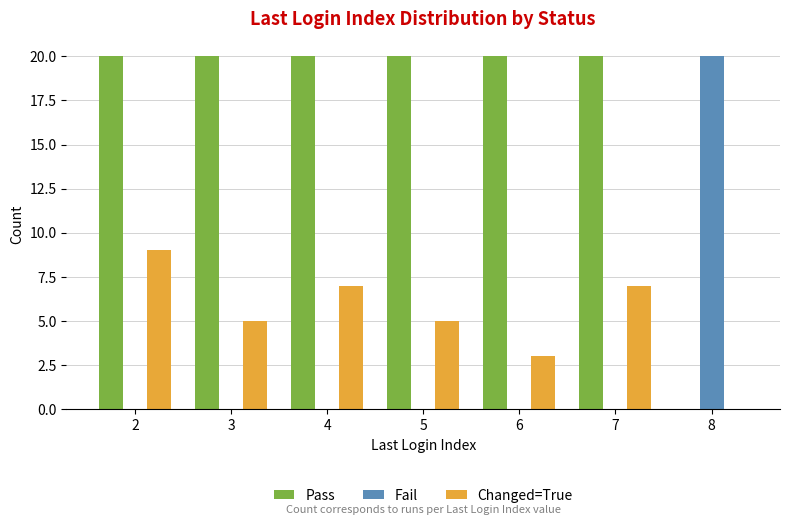

How many groups of bars are there?

7